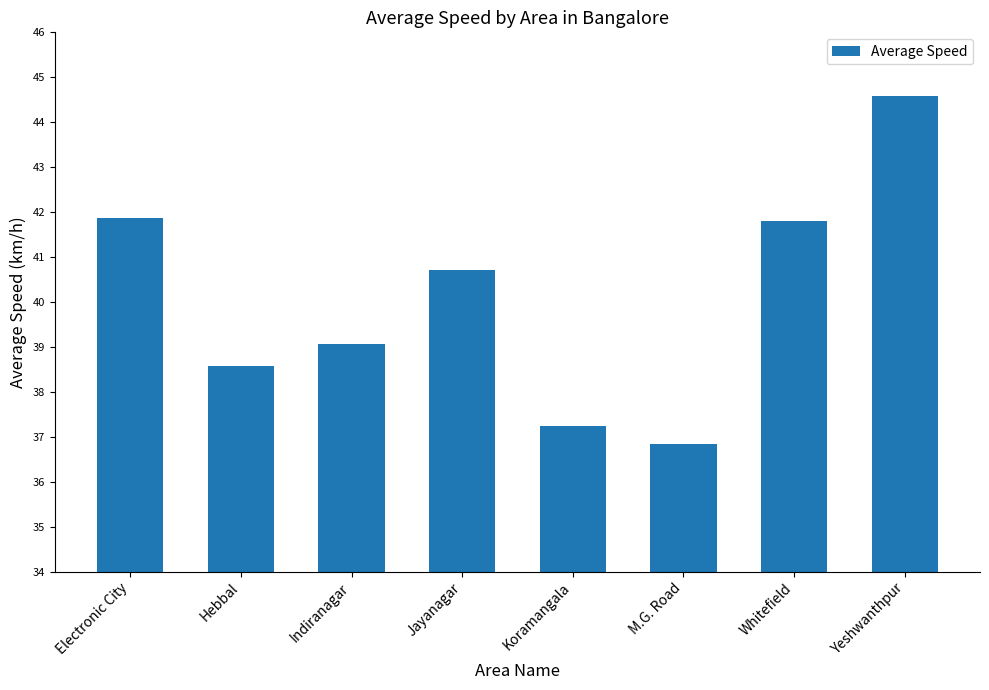

What is the minimum value shown in the chart?

36.8